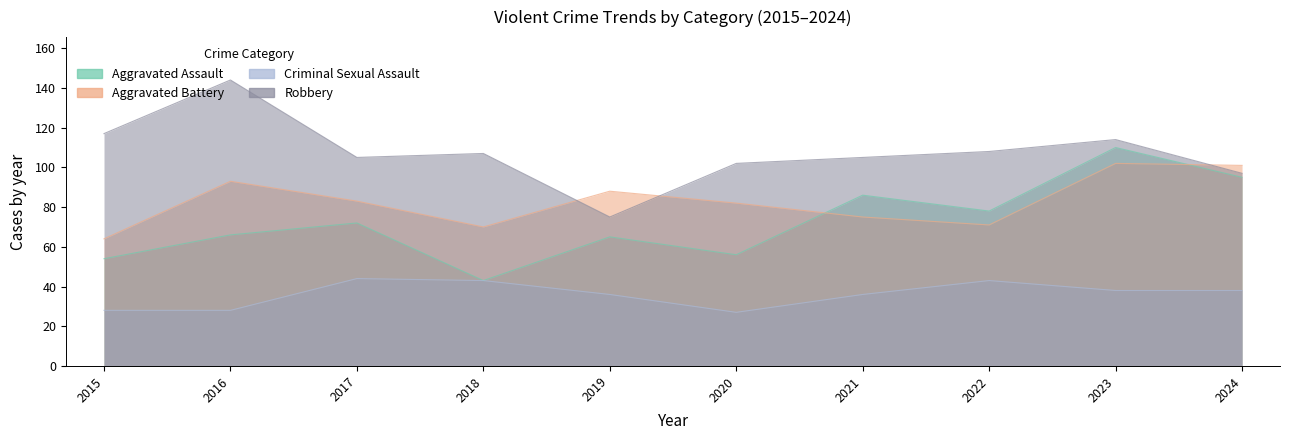

How many data points in Aggravated Assault are less than 72?

5